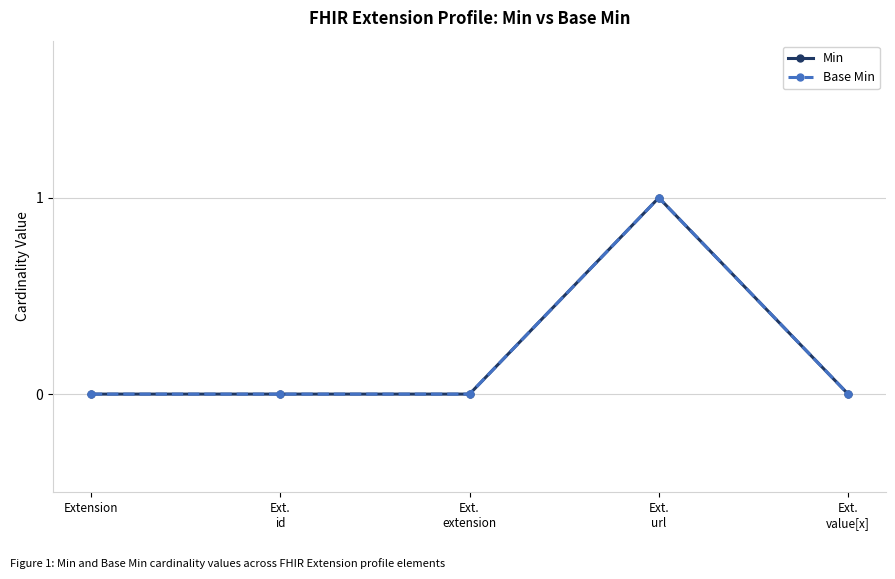

True or false: Base Min and Min cross at least once.

False